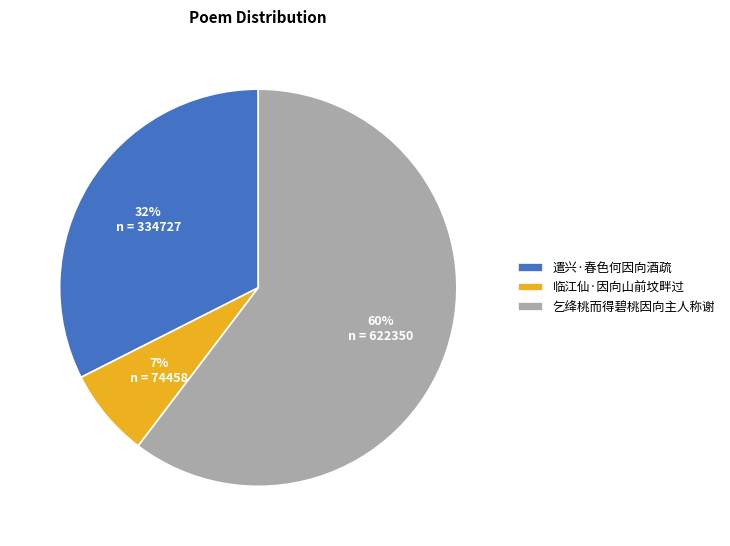

Between 遣兴·春色何因向酒疏 and 乞绛桃而得碧桃因向主人称谢, which is larger?

乞绛桃而得碧桃因向主人称谢